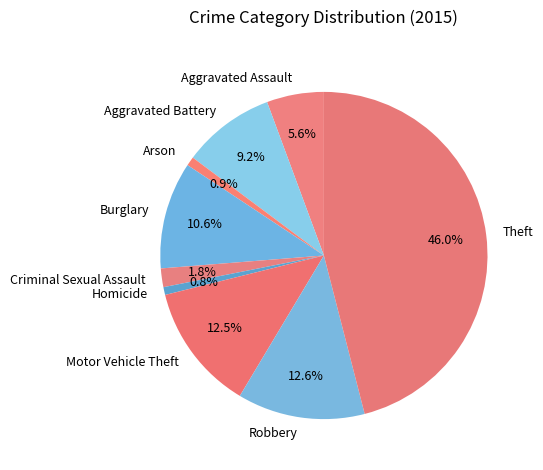

Between Criminal Sexual Assault and Theft, which is larger?

Theft